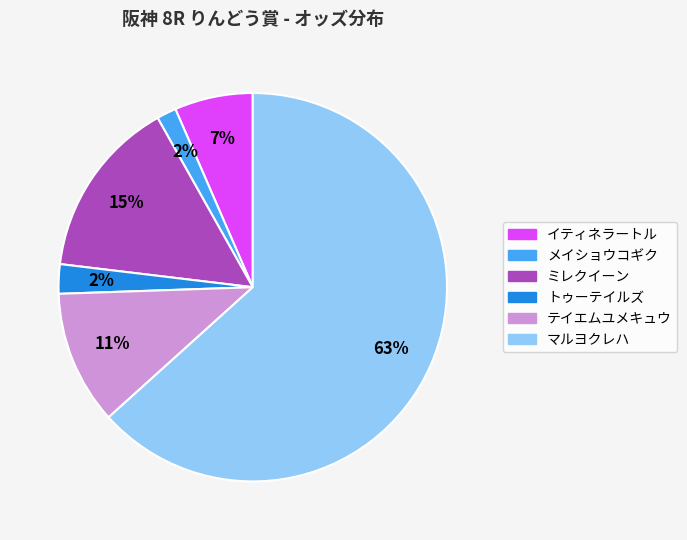

What percentage is the メイショウコギク slice, to the nearest percent?

2%